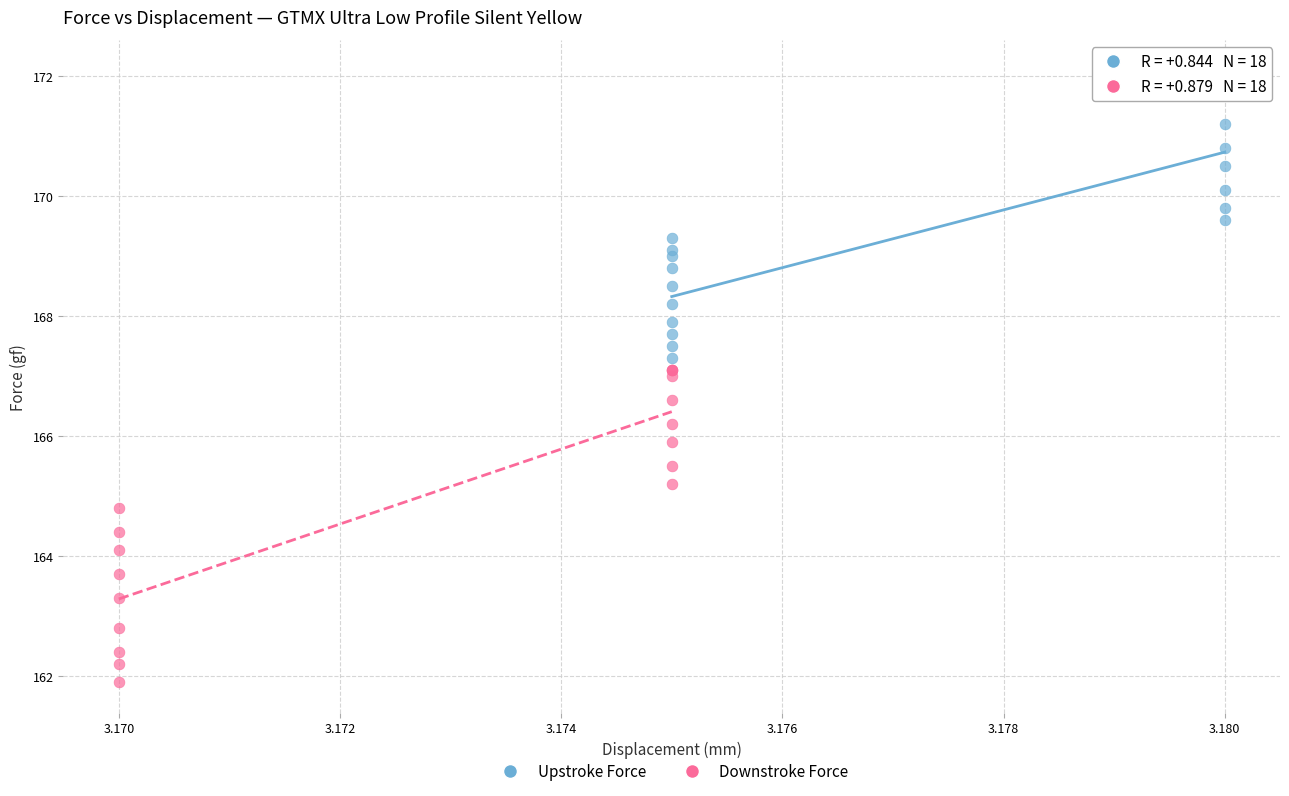

Which series reaches the maximum Y coordinate?

Upstroke Force